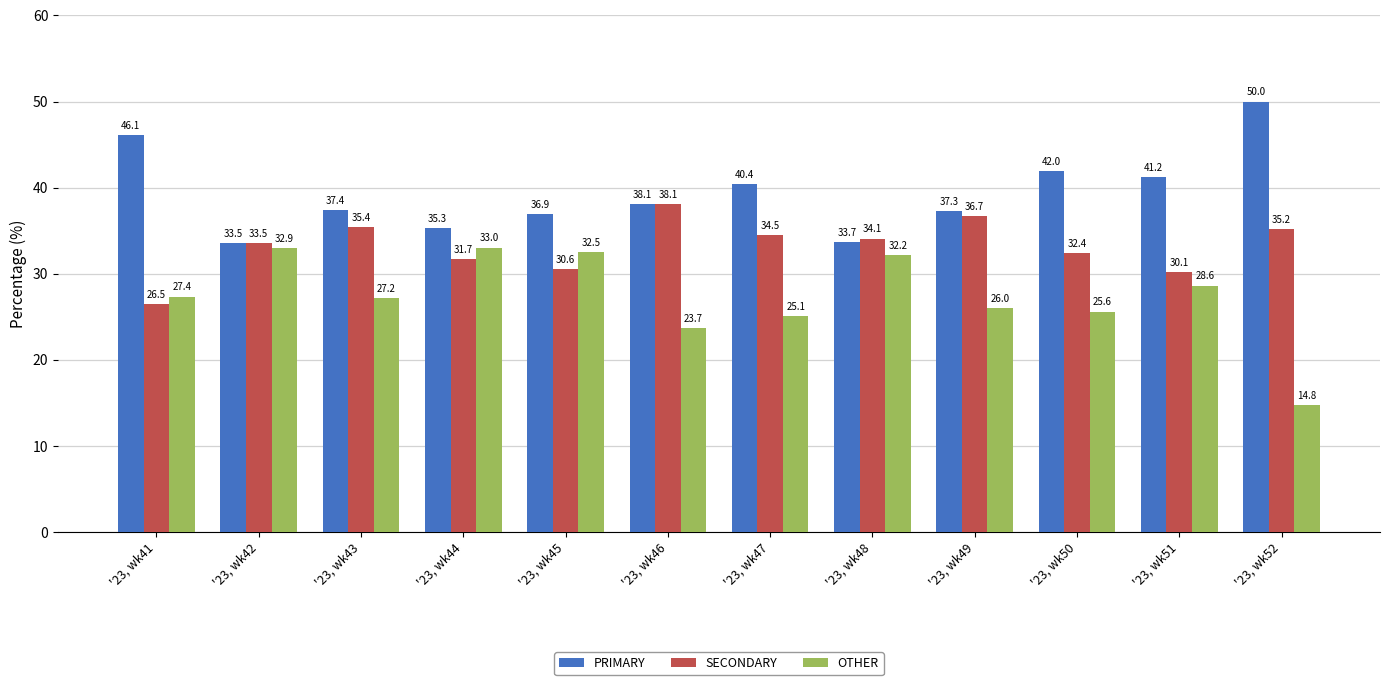

Rank the series by their maximum value, from lowest to highest.

OTHER, SECONDARY, PRIMARY